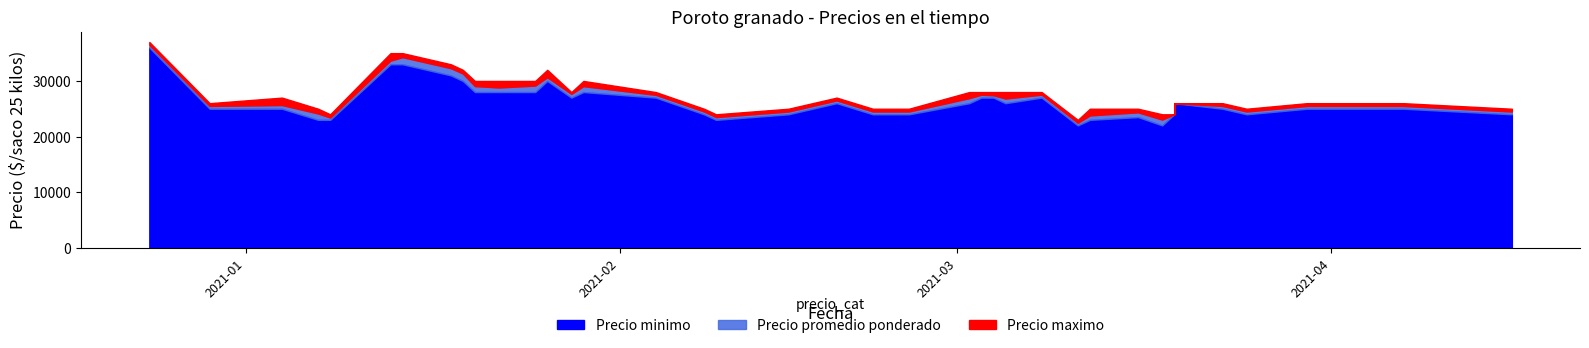

In Precio promedio ponderado, how many points are higher than both neighbors (excluding endpoints)?

13